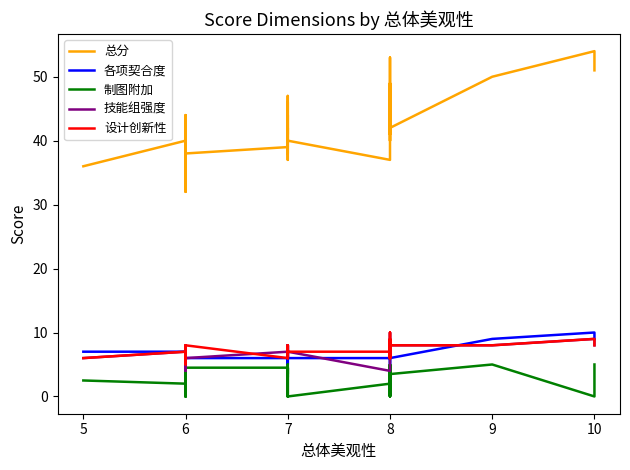

After their last crossing, which series has the higher values: 各项契合度 or 设计创新性?

各项契合度